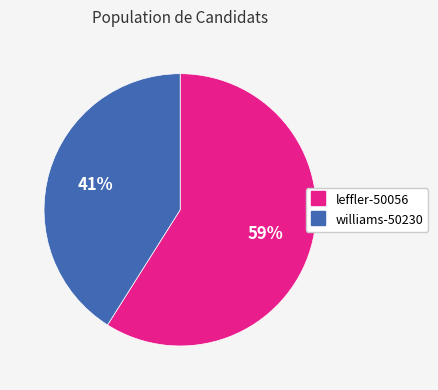

What is the smallest slice in the pie chart?

williams-50230